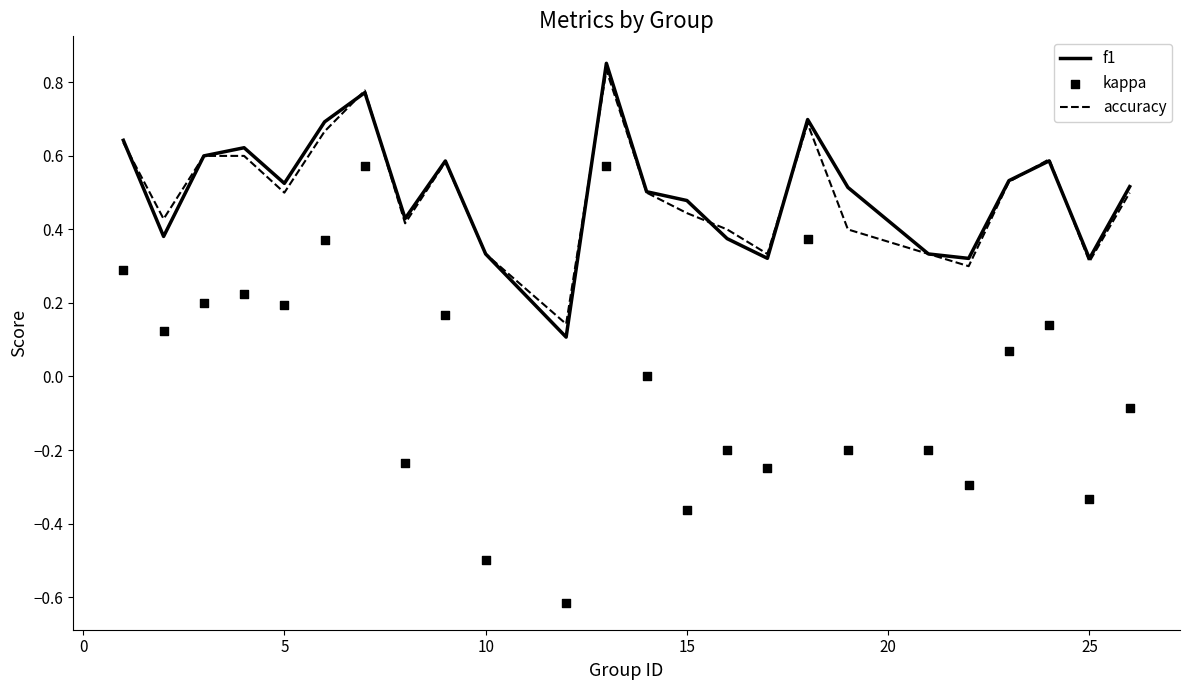

What are all the series names shown in the legend?

f1, accuracy, kappa